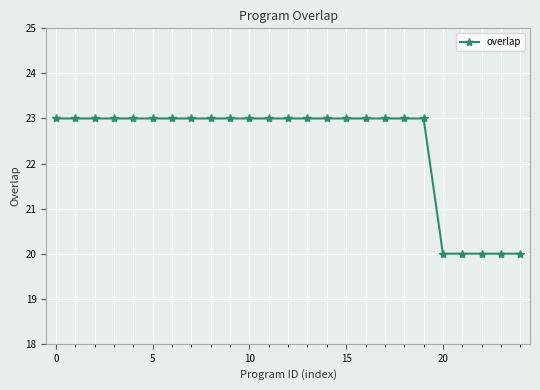

What is the minimum value shown in the chart?

20